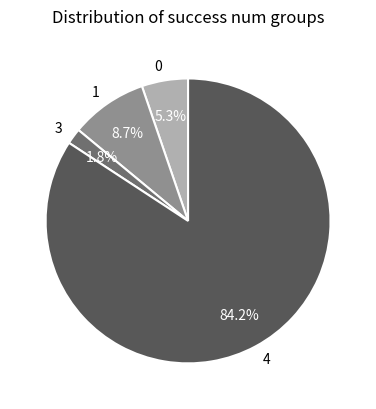

Which has a higher value, 1 or 4?

4